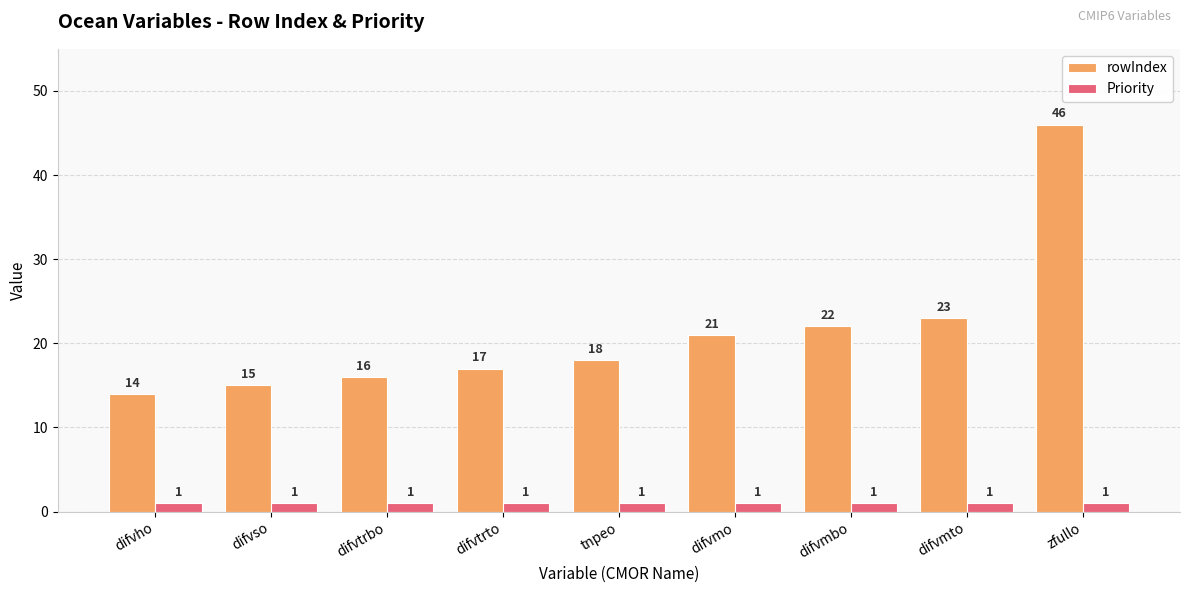

Between difvtrbo and difvmo, which series saw the biggest shift?

rowIndex